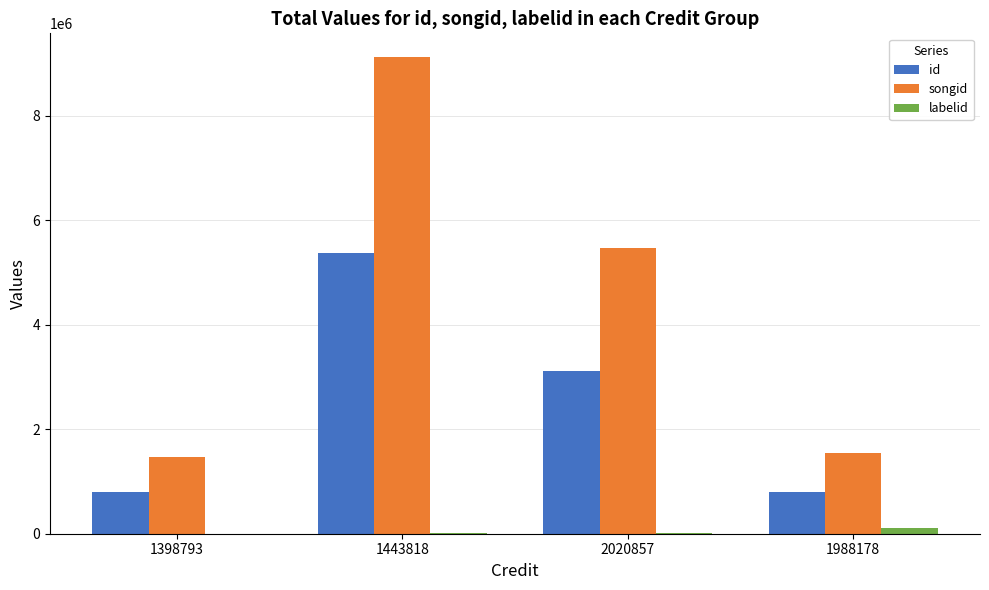

Is the value of id at 1398793 greater than the value of labelid at 1988178?

Yes